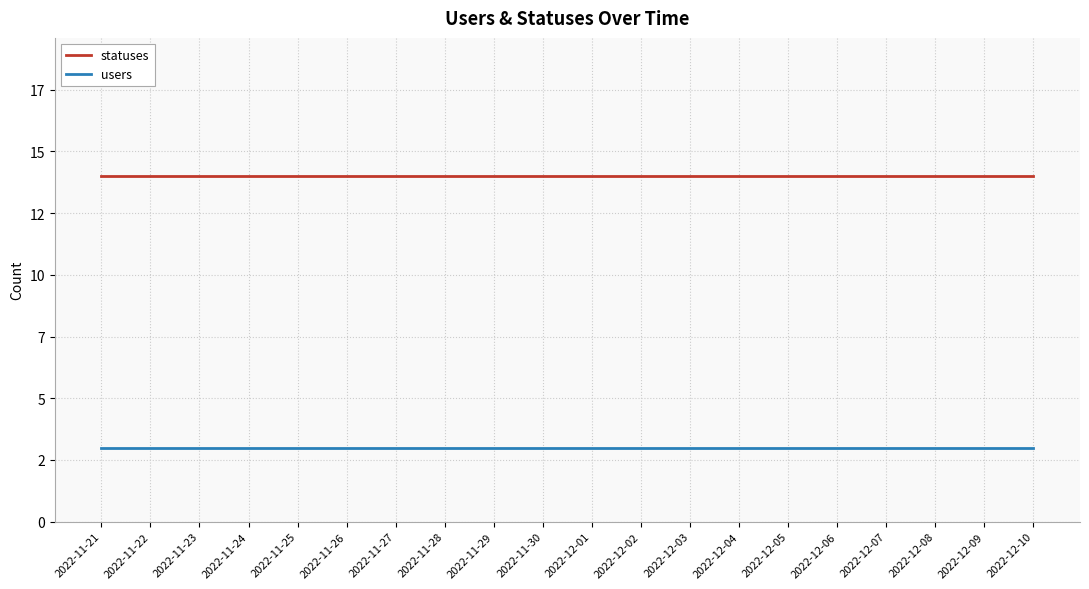

True or false: users and statuses cross at least once.

False